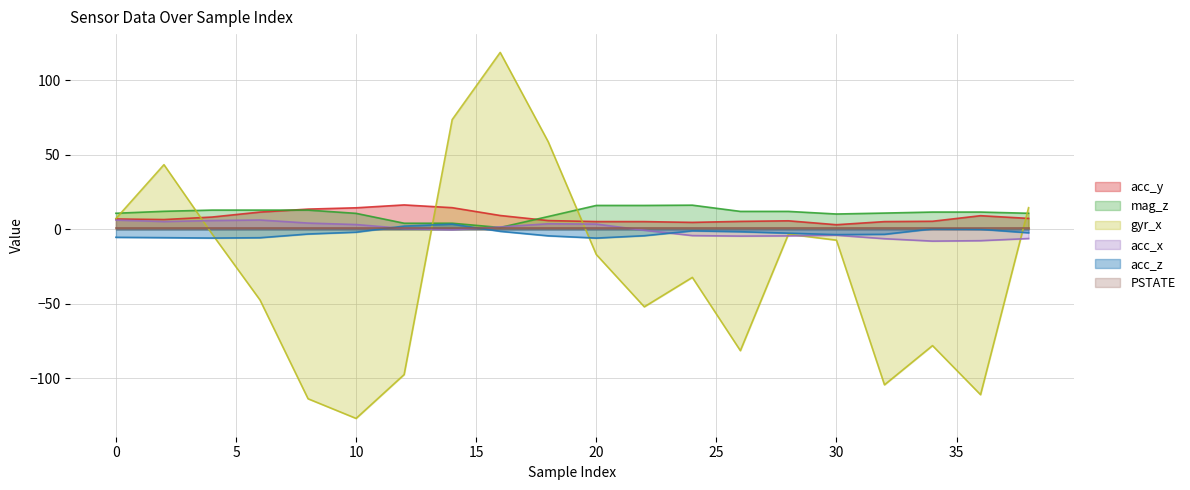

Which series changed the most between 14 and 20?

gyr_x